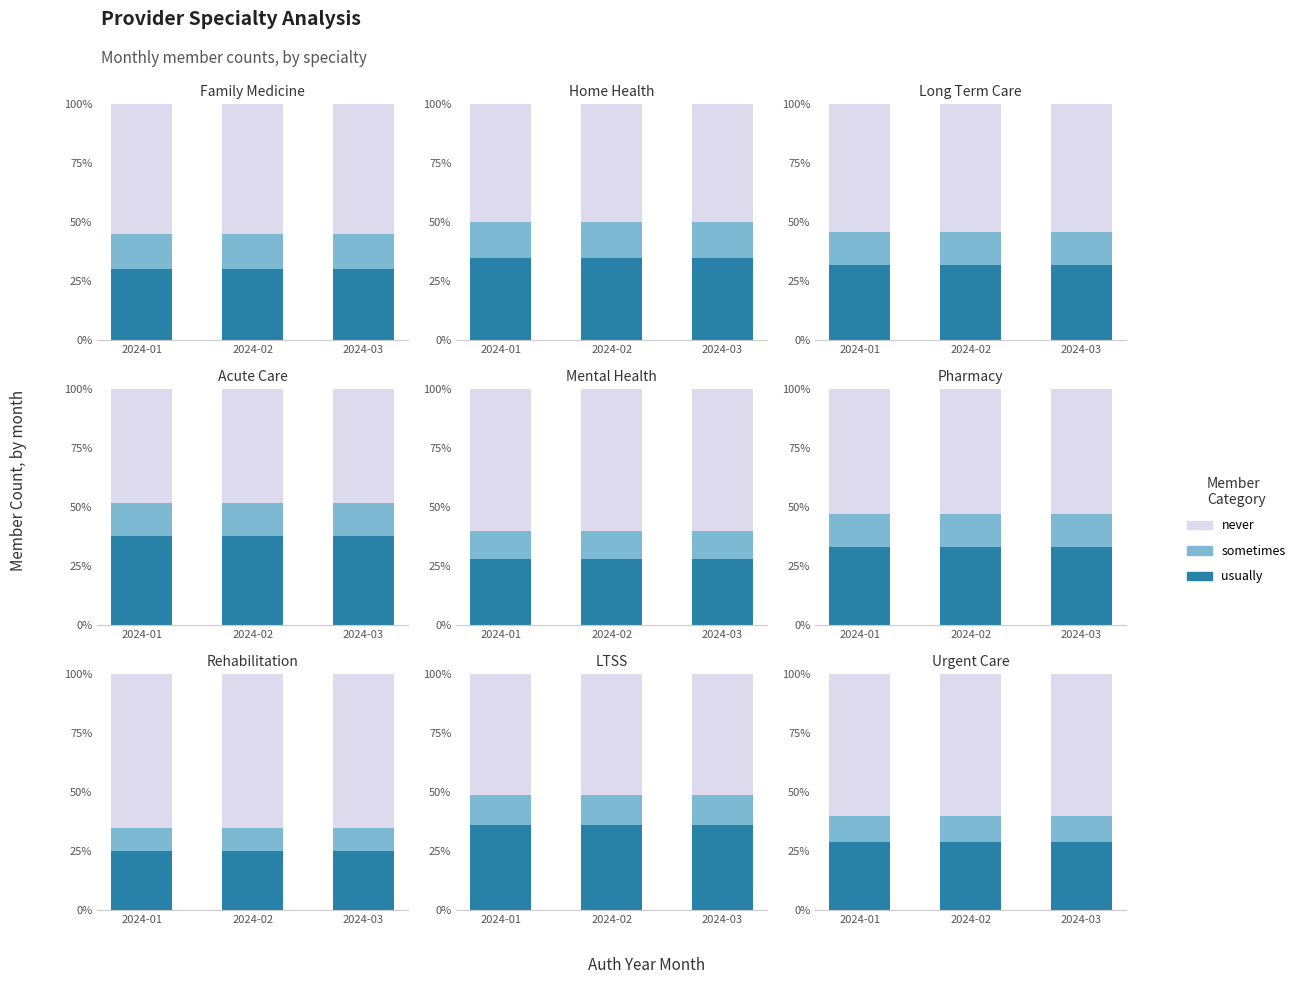

Are the bars horizontal?

No